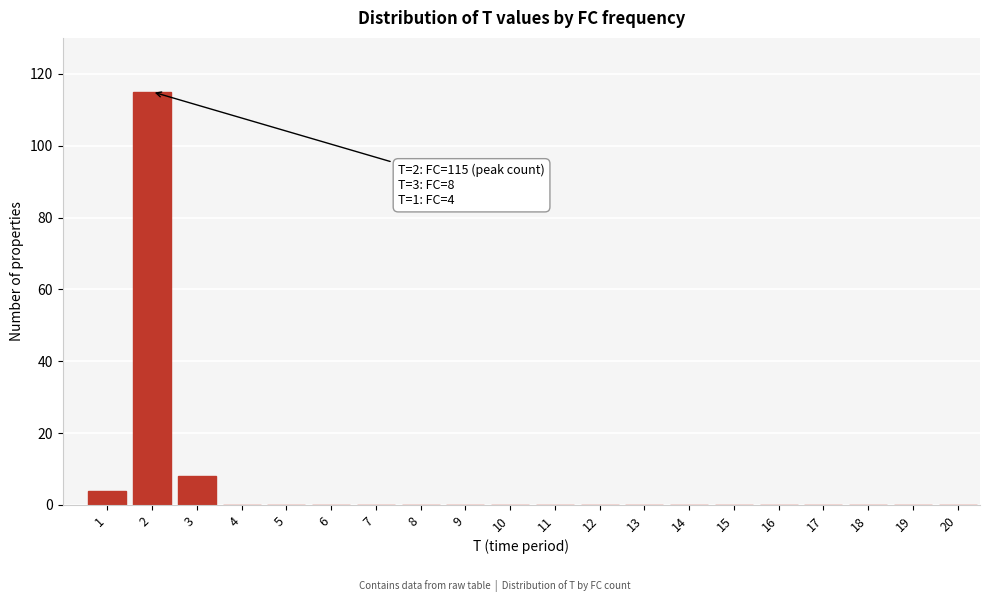

Reading left to right, list all the values displayed in this chart.

1=4	2=115	3=8	4=0	5=0	6=0	7=0	8=0	9=0	10=0	11=0	12=0	13=0	14=0	15=0	16=0	17=0	18=0	19=0	20=0